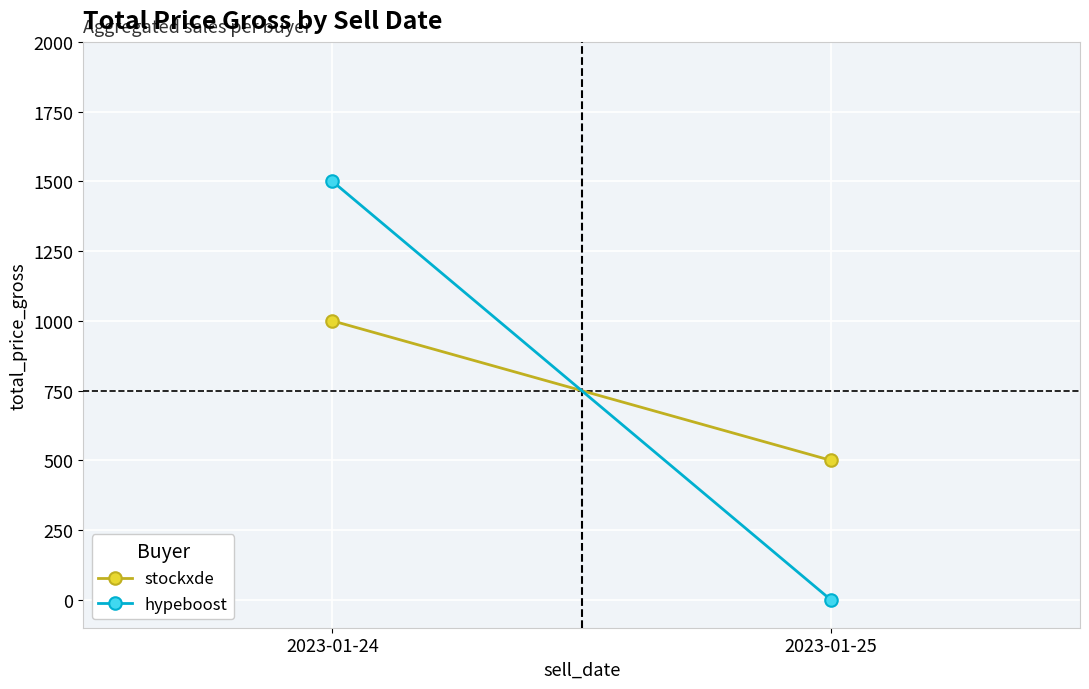

Rank the series at 2023-01-24 from lowest to highest value.

stockxde, hypeboost